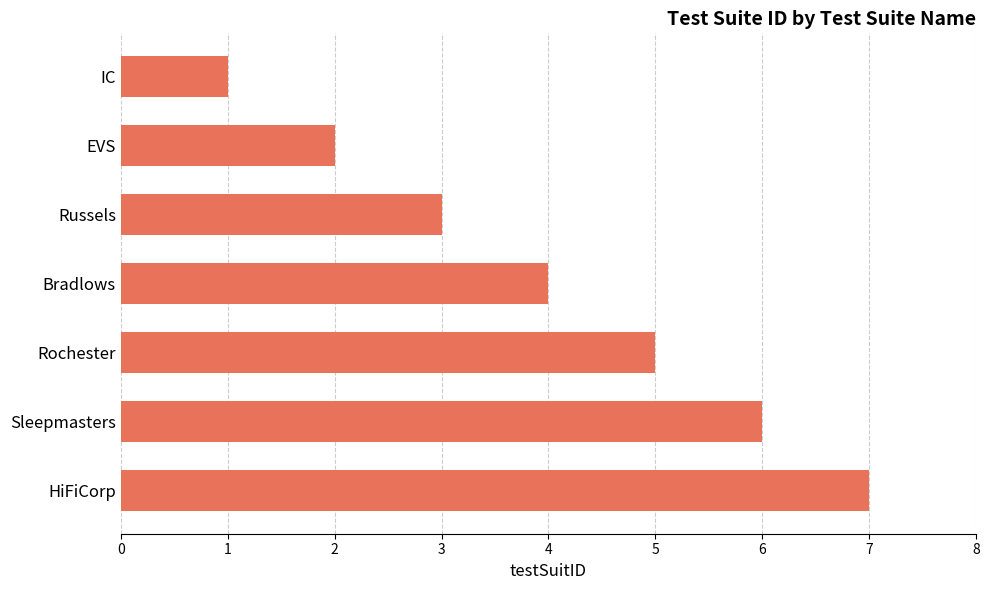

Reading top to bottom, what are all the values shown in this chart?

IC=1	EVS=2	Russels=3	Bradlows=4	Rochester=5	Sleepmasters=6	HiFiCorp=7